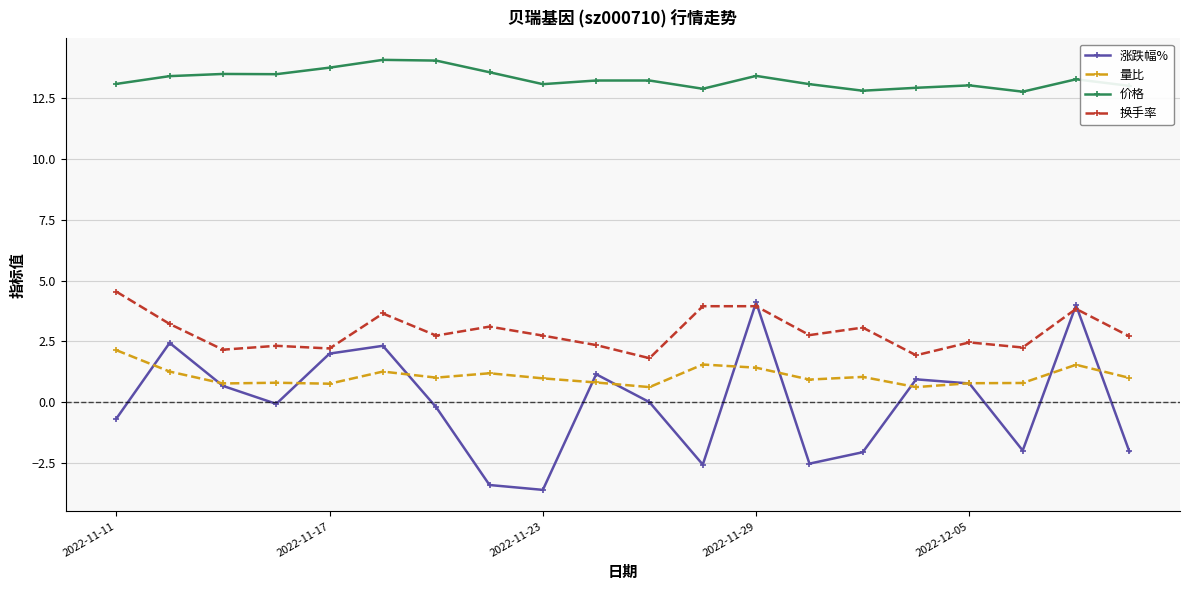

Which series has the largest total across all categories?

价格